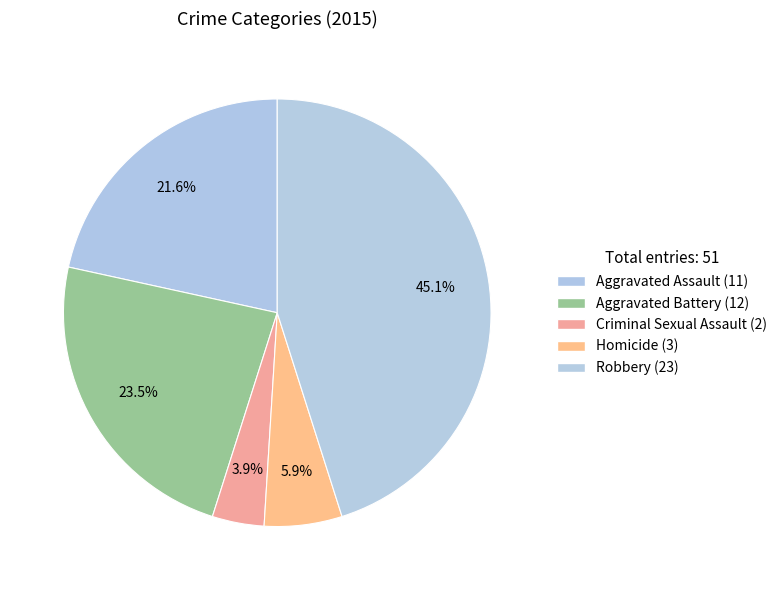

How many slices are in this pie chart?

5